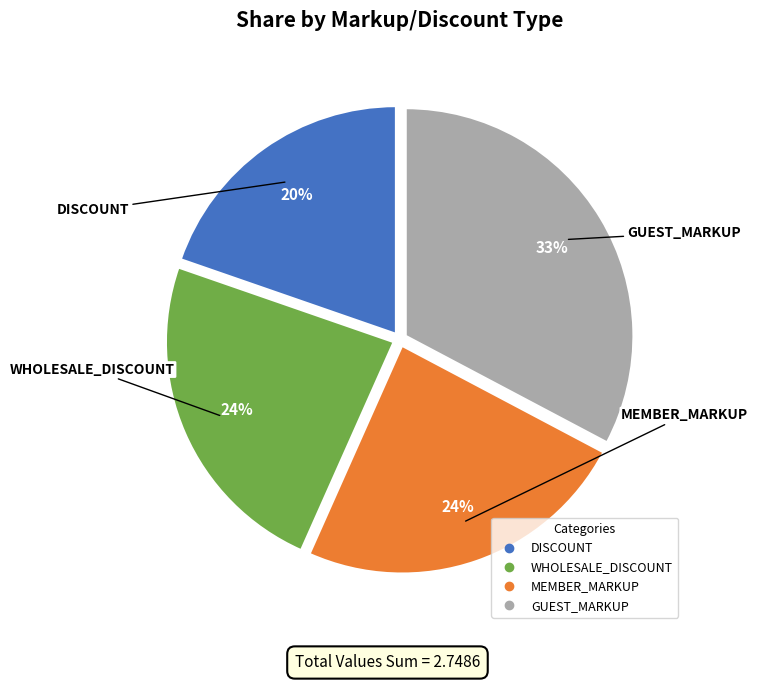

How many segments does this pie chart have?

4